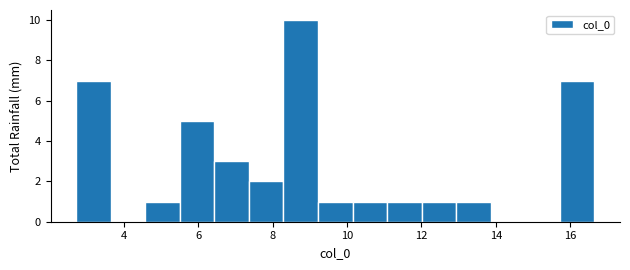

Over which range of the x-axis is the bar tallest?

8.2 to 9.2